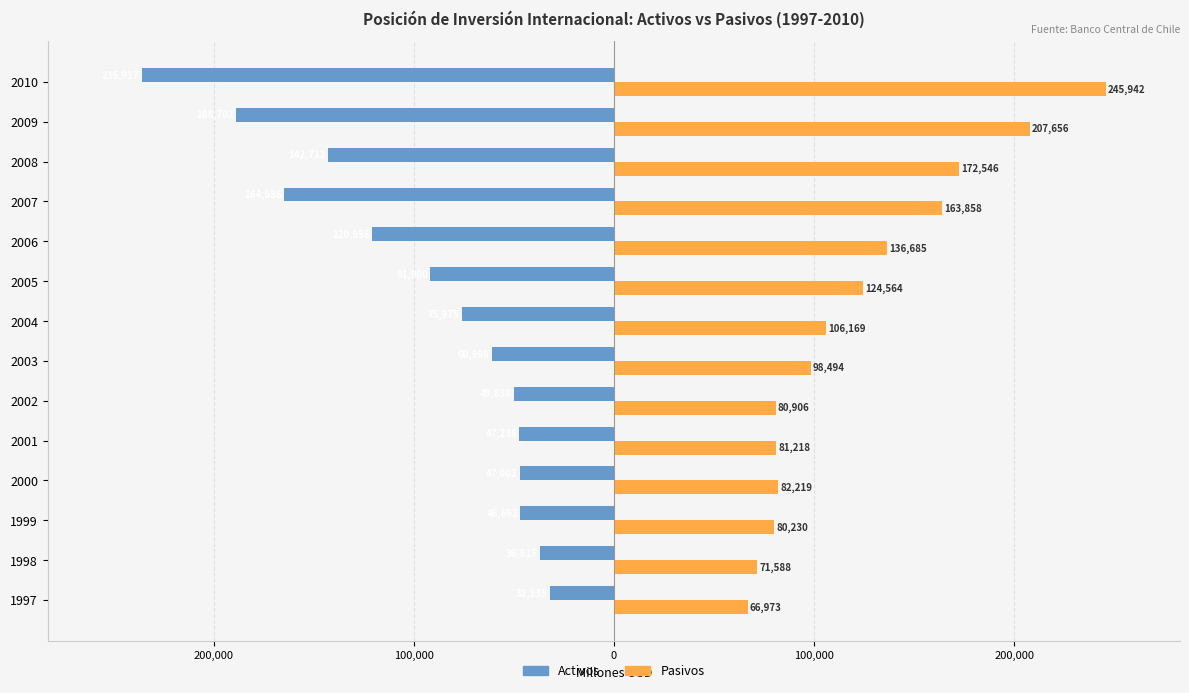

Rank the series by their average value, from lowest to highest.

Activos, Pasivos